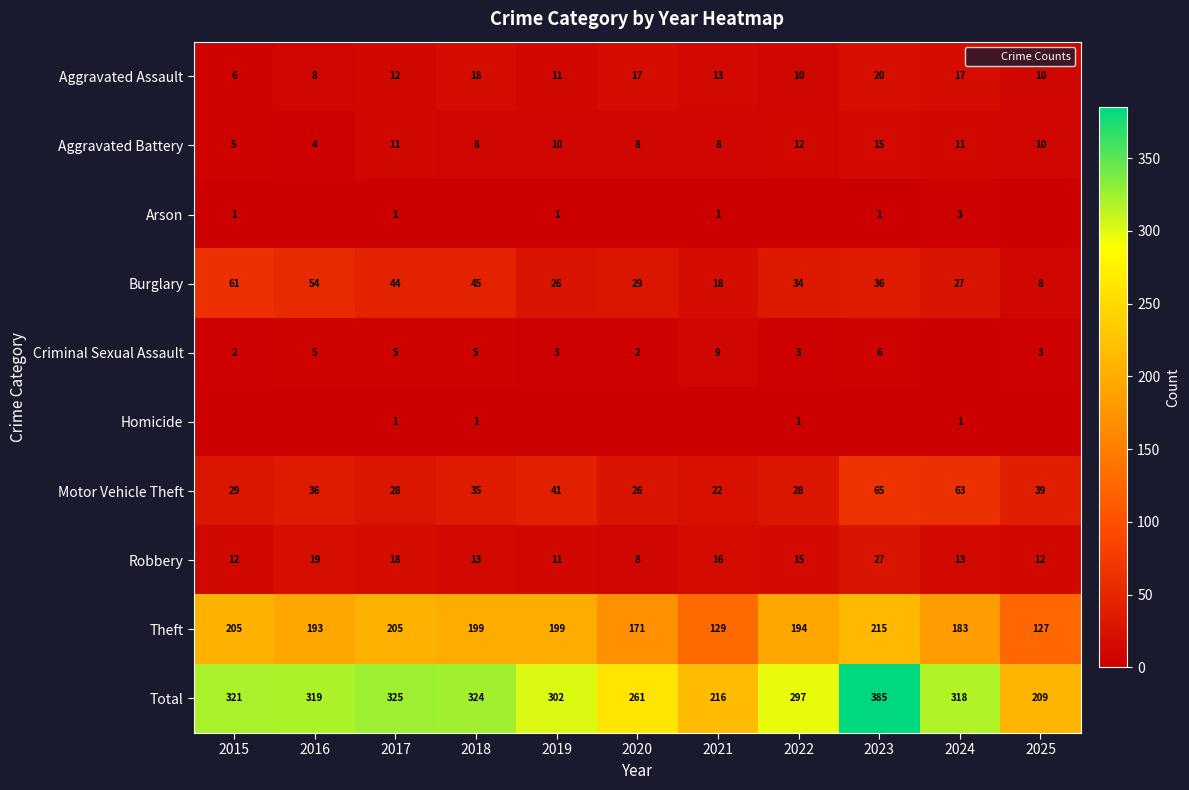

True or false: Aggravated Assault has a value of 10 at 2025.

True